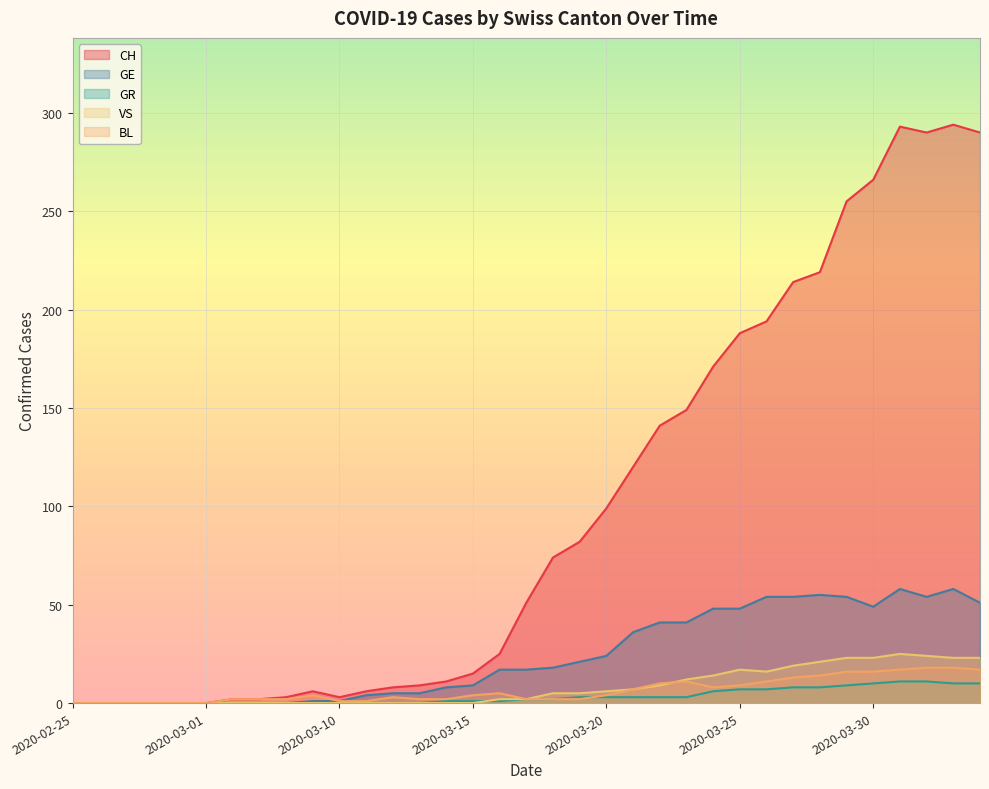

How many lines are shown in the chart?

5